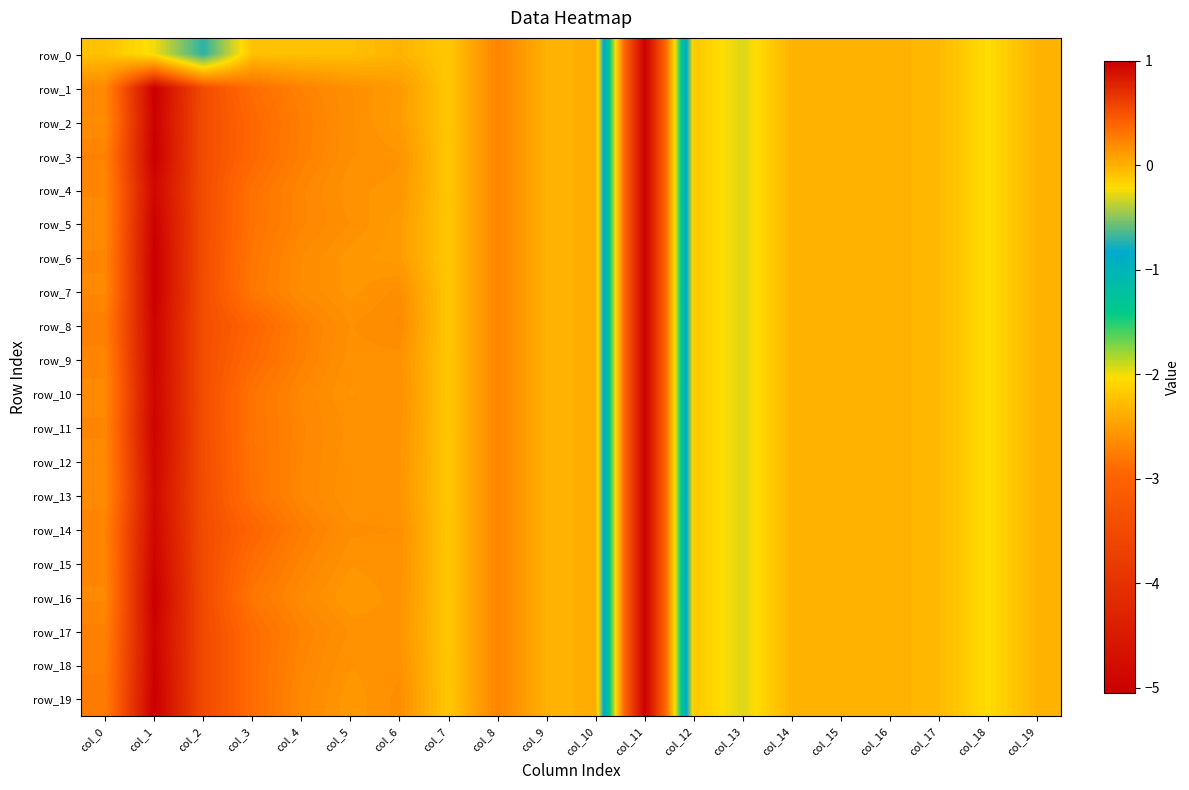

Reading left to right, extract all data points from this chart.

row_0: col_0=-0.1	col_1=-0.2	col_2=-0.7	col_3=-0.1	col_4=-0.1	col_5=-0.1	col_6=-0.0	col_7=-0.1	col_8=0.2	col_9=0.0	col_10=0.0	col_11=-5.1	col_12=-0.1	col_13=-0.3	col_14=-0.0	col_15=-0.0	col_16=-0.0	col_17=-0.0	col_18=-0.2	col_19=-0.0
row_1: col_0=0.2	col_1=1.0	col_2=0.5	col_3=0.3	col_4=0.2	col_5=0.2	col_6=0.1	col_7=-0.1	col_8=0.2	col_9=0.0	col_10=0.0	col_11=-5.1	col_12=-0.1	col_13=-0.3	col_14=-0.0	col_15=-0.0	col_16=-0.0	col_17=-0.0	col_18=-0.2	col_19=-0.0
row_2: col_0=0.2	col_1=1.0	col_2=0.5	col_3=0.4	col_4=0.3	col_5=0.2	col_6=0.1	col_7=-0.1	col_8=0.2	col_9=0.0	col_10=0.0	col_11=-5.1	col_12=-0.1	col_13=-0.3	col_14=-0.0	col_15=-0.0	col_16=-0.0	col_17=-0.0	col_18=-0.2	col_19=-0.0
row_3: col_0=0.2	col_1=1.0	col_2=0.5	col_3=0.4	col_4=0.3	col_5=0.2	col_6=0.2	col_7=-0.1	col_8=0.2	col_9=0.0	col_10=0.0	col_11=-5.1	col_12=-0.1	col_13=-0.3	col_14=-0.0	col_15=-0.0	col_16=-0.0	col_17=-0.0	col_18=-0.2	col_19=-0.0
row_4: col_0=0.2	col_1=1.0	col_2=0.5	col_3=0.3	col_4=0.2	col_5=0.2	col_6=0.1	col_7=-0.1	col_8=0.2	col_9=0.0	col_10=0.0	col_11=-5.1	col_12=-0.1	col_13=-0.3	col_14=-0.0	col_15=-0.0	col_16=-0.0	col_17=-0.0	col_18=-0.2	col_19=-0.0
row_5: col_0=0.2	col_1=1.0	col_2=0.5	col_3=0.3	col_4=0.2	col_5=0.2	col_6=0.1	col_7=-0.1	col_8=0.2	col_9=0.0	col_10=0.0	col_11=-5.1	col_12=-0.1	col_13=-0.3	col_14=-0.0	col_15=-0.0	col_16=-0.0	col_17=-0.0	col_18=-0.2	col_19=-0.0
row_6: col_0=0.2	col_1=1.0	col_2=0.5	col_3=0.3	col_4=0.2	col_5=0.1	col_6=0.1	col_7=-0.1	col_8=0.2	col_9=0.0	col_10=0.0	col_11=-5.1	col_12=-0.1	col_13=-0.3	col_14=-0.0	col_15=-0.0	col_16=-0.0	col_17=-0.0	col_18=-0.2	col_19=-0.0
row_7: col_0=0.2	col_1=1.0	col_2=0.5	col_3=0.3	col_4=0.2	col_5=0.1	col_6=0.2	col_7=-0.1	col_8=0.2	col_9=0.0	col_10=0.0	col_11=-5.1	col_12=-0.1	col_13=-0.3	col_14=-0.0	col_15=-0.0	col_16=-0.0	col_17=-0.0	col_18=-0.2	col_19=-0.0
row_8: col_0=0.3	col_1=1.0	col_2=0.5	col_3=0.4	col_4=0.3	col_5=0.2	col_6=0.2	col_7=-0.1	col_8=0.2	col_9=0.0	col_10=0.0	col_11=-5.1	col_12=-0.1	col_13=-0.3	col_14=-0.0	col_15=-0.0	col_16=-0.0	col_17=-0.0	col_18=-0.2	col_19=-0.0
row_9: col_0=0.2	col_1=1.0	col_2=0.5	col_3=0.4	col_4=0.2	col_5=0.2	col_6=0.2	col_7=-0.1	col_8=0.2	col_9=0.0	col_10=0.0	col_11=-5.1	col_12=-0.1	col_13=-0.3	col_14=-0.0	col_15=-0.0	col_16=-0.0	col_17=-0.0	col_18=-0.2	col_19=-0.0
row_10: col_0=0.2	col_1=1.0	col_2=0.5	col_3=0.3	col_4=0.2	col_5=0.1	col_6=0.2	col_7=-0.1	col_8=0.2	col_9=0.0	col_10=0.0	col_11=-5.1	col_12=-0.1	col_13=-0.3	col_14=-0.0	col_15=-0.0	col_16=-0.0	col_17=-0.0	col_18=-0.2	col_19=-0.0
row_11: col_0=0.2	col_1=1.0	col_2=0.5	col_3=0.3	col_4=0.2	col_5=0.2	col_6=0.2	col_7=-0.1	col_8=0.2	col_9=0.0	col_10=0.0	col_11=-5.1	col_12=-0.1	col_13=-0.3	col_14=-0.0	col_15=-0.0	col_16=-0.0	col_17=-0.0	col_18=-0.2	col_19=-0.0
row_12: col_0=0.2	col_1=1.0	col_2=0.5	col_3=0.3	col_4=0.2	col_5=0.2	col_6=0.2	col_7=-0.1	col_8=0.2	col_9=0.0	col_10=0.0	col_11=-5.1	col_12=-0.1	col_13=-0.3	col_14=-0.0	col_15=-0.0	col_16=-0.0	col_17=-0.0	col_18=-0.2	col_19=-0.0
row_13: col_0=0.2	col_1=0.9	col_2=0.5	col_3=0.3	col_4=0.2	col_5=0.1	col_6=0.2	col_7=-0.1	col_8=0.2	col_9=0.0	col_10=0.0	col_11=-5.1	col_12=-0.1	col_13=-0.3	col_14=-0.0	col_15=-0.0	col_16=-0.0	col_17=-0.0	col_18=-0.2	col_19=-0.0
row_14: col_0=0.2	col_1=1.0	col_2=0.5	col_3=0.4	col_4=0.3	col_5=0.2	col_6=0.2	col_7=-0.1	col_8=0.2	col_9=0.0	col_10=0.0	col_11=-5.1	col_12=-0.1	col_13=-0.3	col_14=-0.0	col_15=-0.0	col_16=-0.0	col_17=-0.0	col_18=-0.2	col_19=-0.0
row_15: col_0=0.2	col_1=1.0	col_2=0.5	col_3=0.3	col_4=0.2	col_5=0.2	col_6=0.2	col_7=-0.1	col_8=0.2	col_9=0.0	col_10=0.0	col_11=-5.1	col_12=-0.1	col_13=-0.3	col_14=-0.0	col_15=-0.0	col_16=-0.0	col_17=-0.0	col_18=-0.2	col_19=-0.0
row_16: col_0=0.2	col_1=1.0	col_2=0.5	col_3=0.3	col_4=0.2	col_5=0.1	col_6=0.2	col_7=-0.1	col_8=0.2	col_9=0.0	col_10=0.0	col_11=-5.1	col_12=-0.1	col_13=-0.3	col_14=-0.0	col_15=-0.0	col_16=-0.0	col_17=-0.0	col_18=-0.2	col_19=-0.0
row_17: col_0=0.2	col_1=1.0	col_2=0.6	col_3=0.4	col_4=0.2	col_5=0.2	col_6=0.2	col_7=-0.1	col_8=0.2	col_9=0.0	col_10=0.0	col_11=-5.1	col_12=-0.1	col_13=-0.3	col_14=-0.0	col_15=-0.0	col_16=-0.0	col_17=-0.0	col_18=-0.2	col_19=-0.0
row_18: col_0=0.3	col_1=1.0	col_2=0.6	col_3=0.4	col_4=0.2	col_5=0.1	col_6=0.2	col_7=-0.1	col_8=0.2	col_9=0.0	col_10=0.0	col_11=-5.1	col_12=-0.1	col_13=-0.3	col_14=-0.0	col_15=-0.0	col_16=-0.0	col_17=-0.0	col_18=-0.2	col_19=-0.0
row_19: col_0=0.3	col_1=1.0	col_2=0.6	col_3=0.4	col_4=0.2	col_5=0.1	col_6=0.2	col_7=-0.1	col_8=0.2	col_9=0.0	col_10=0.0	col_11=-5.1	col_12=-0.1	col_13=-0.3	col_14=-0.0	col_15=-0.0	col_16=-0.0	col_17=-0.0	col_18=-0.2	col_19=-0.0